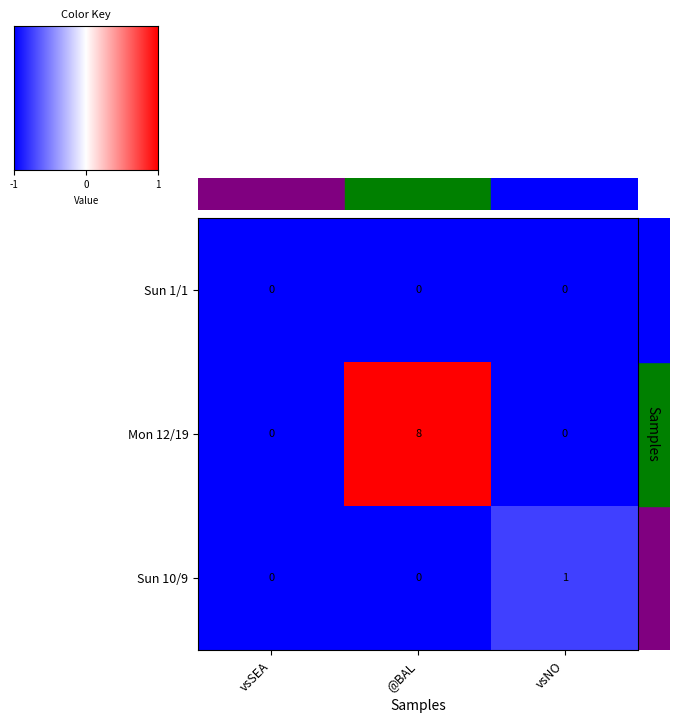

The value of Sun 10/9 at @BAL is 0. True or false?

True